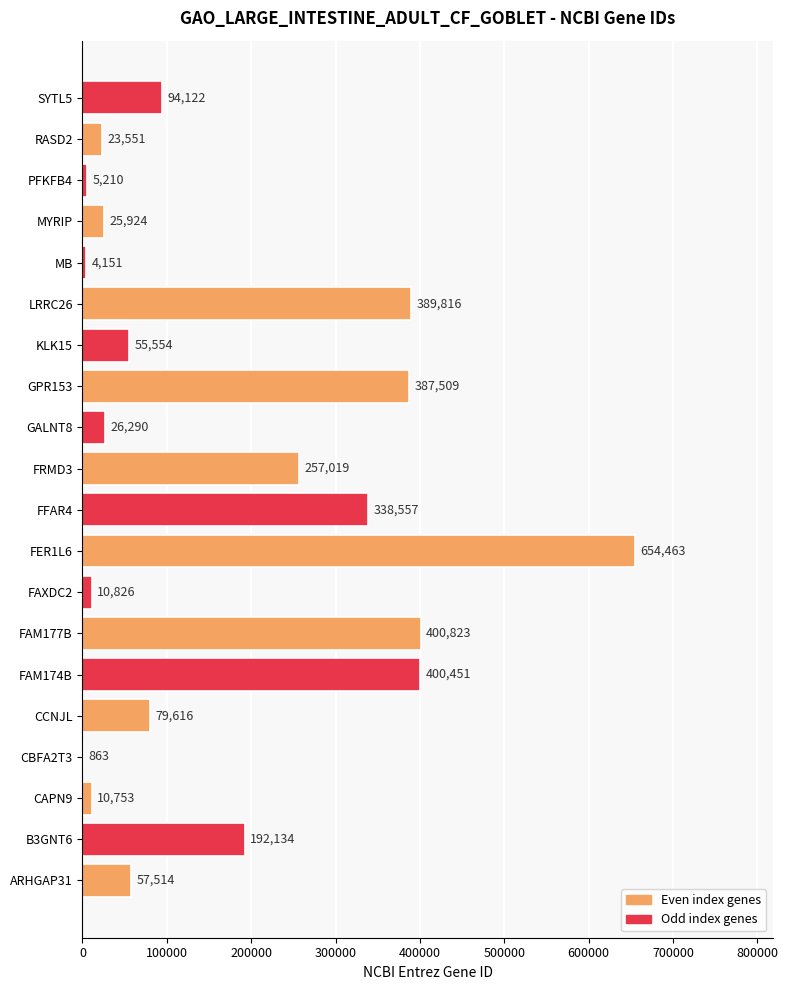

How many distinct data groups are displayed?

1